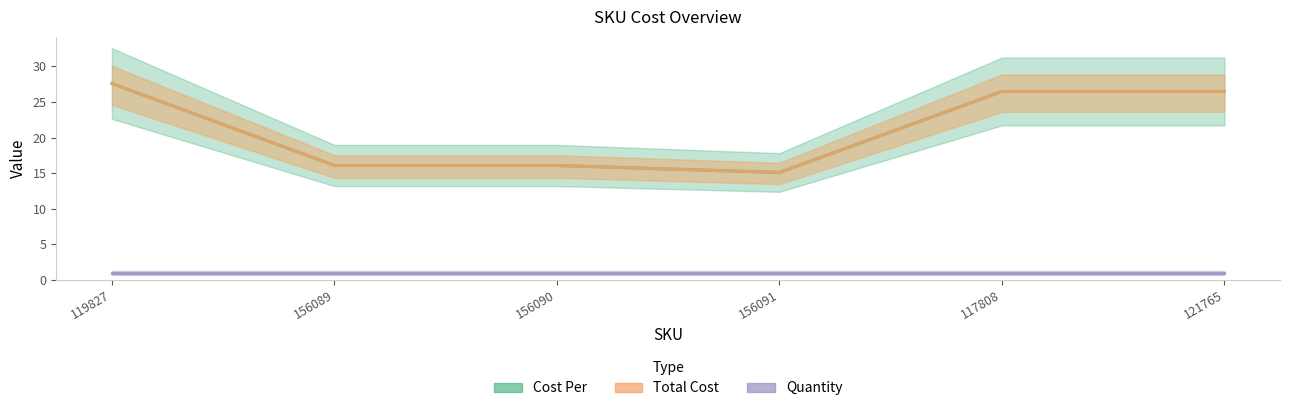

Which category has the highest value in the Total Cost series?

119827